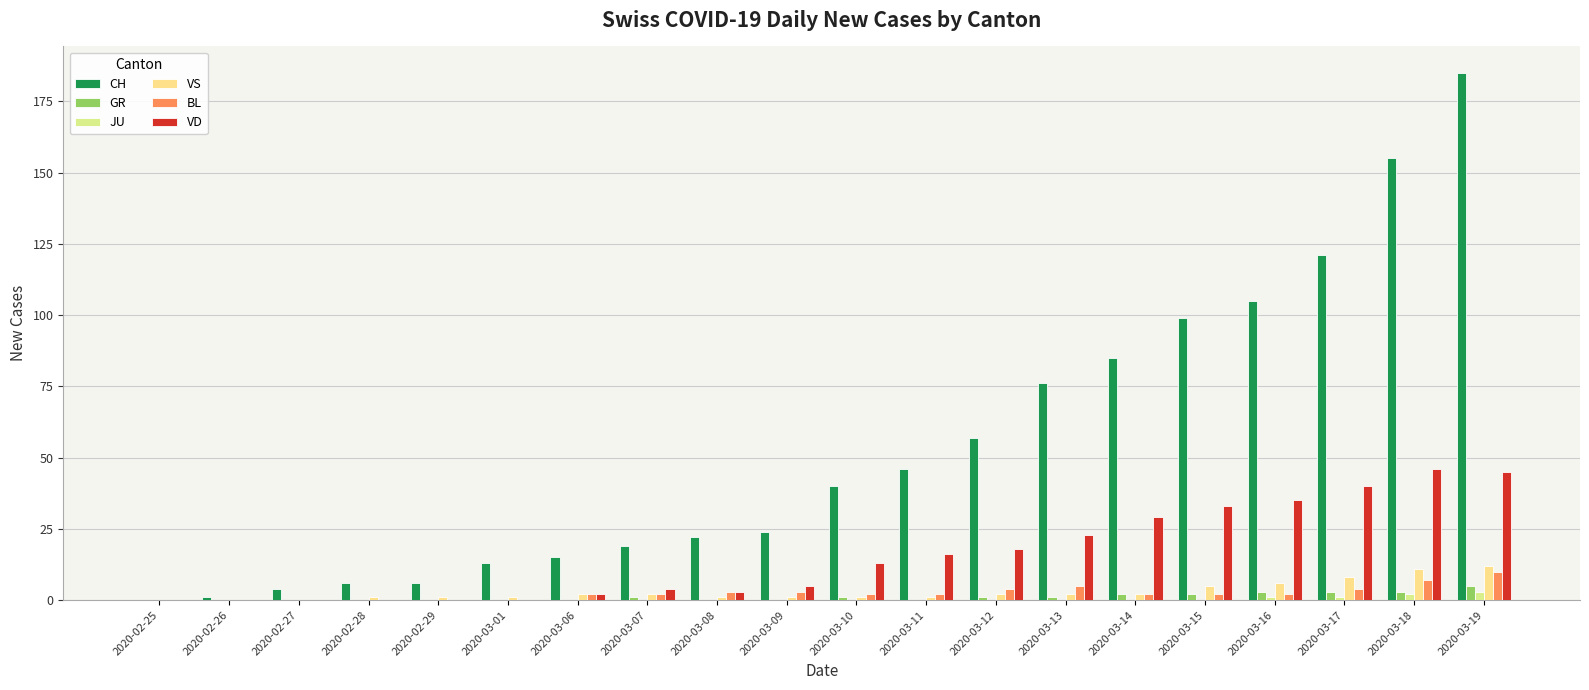

Reading left to right, transcribe all the data shown in this chart.

CH: 0	1	4	6	6	13	15	19	22	24	40	46	57	76	85	99	105	121	155	185
GR: 0	0	0	0	0	0	0	1	0	0	1	0	1	1	2	2	3	3	3	5
JU: 0	0	0	0	0	0	0	0	0	0	0	0	0	0	0	0	1	1	2	3
VS: 0	0	0	1	1	1	2	2	1	1	1	1	2	2	2	5	6	8	11	12
BL: 0	0	0	0	0	0	2	2	3	3	2	2	4	5	2	2	2	4	7	10
VD: 0	0	0	0	0	0	2	4	3	5	13	16	18	23	29	33	35	40	46	45